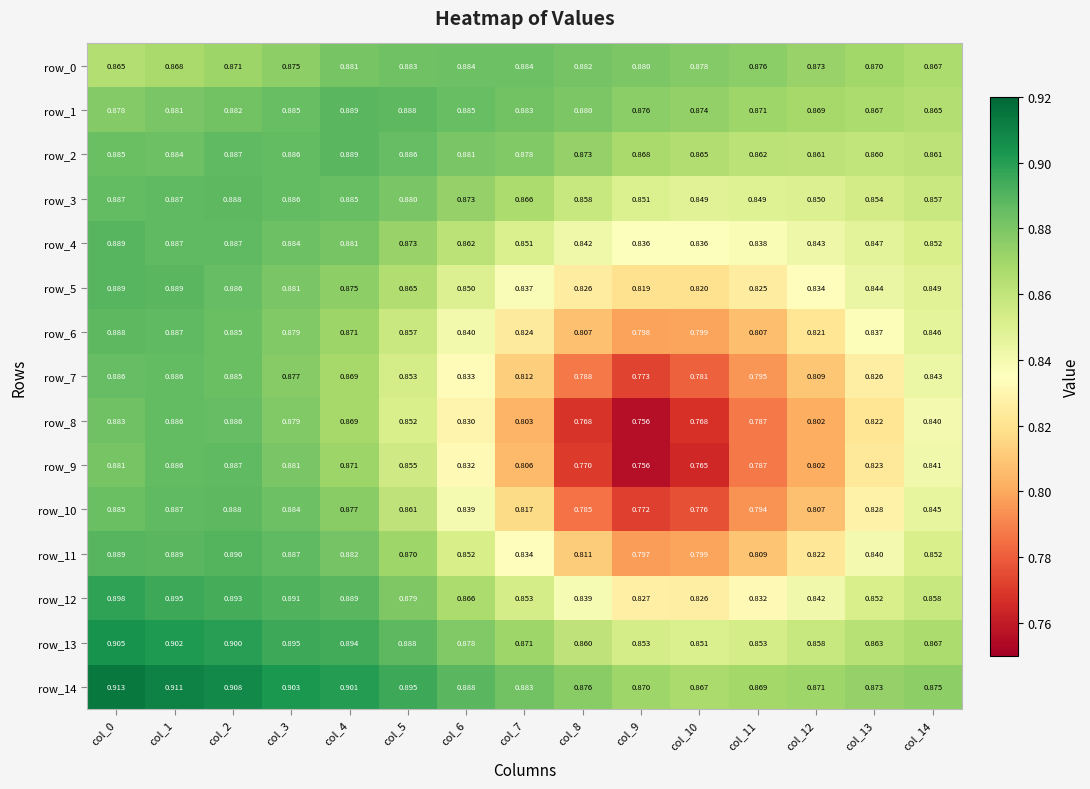

Is the value of row_13 at col_14 greater than the value of row_7 at col_10?

Yes